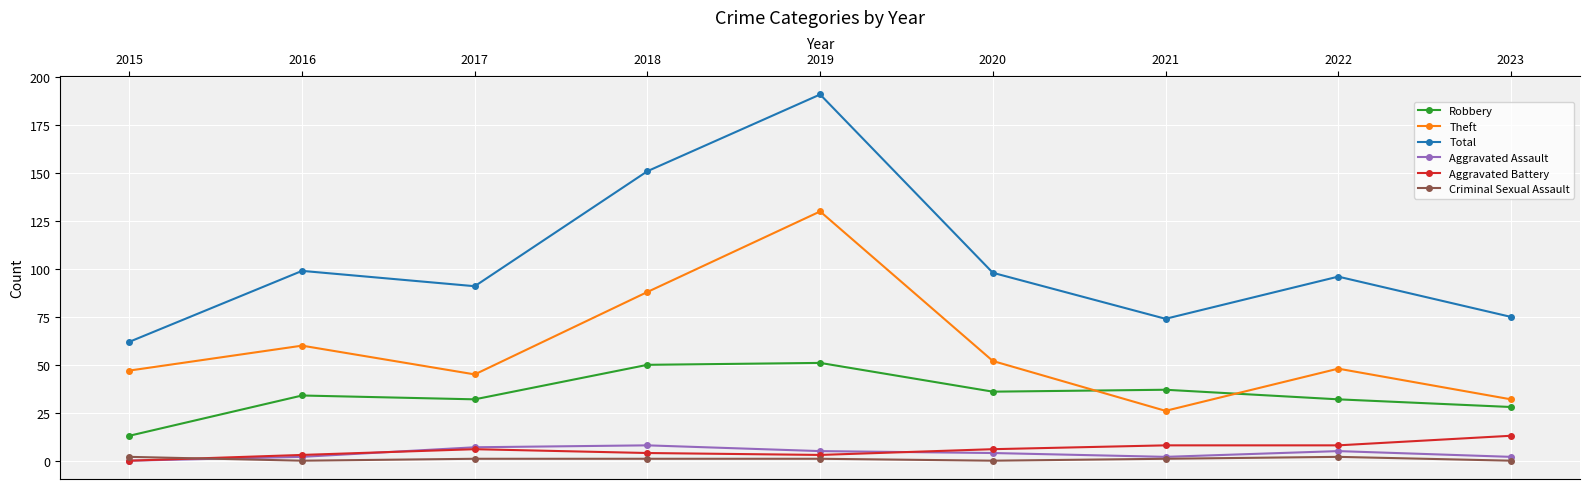

Which series has the largest total across all categories?

Total